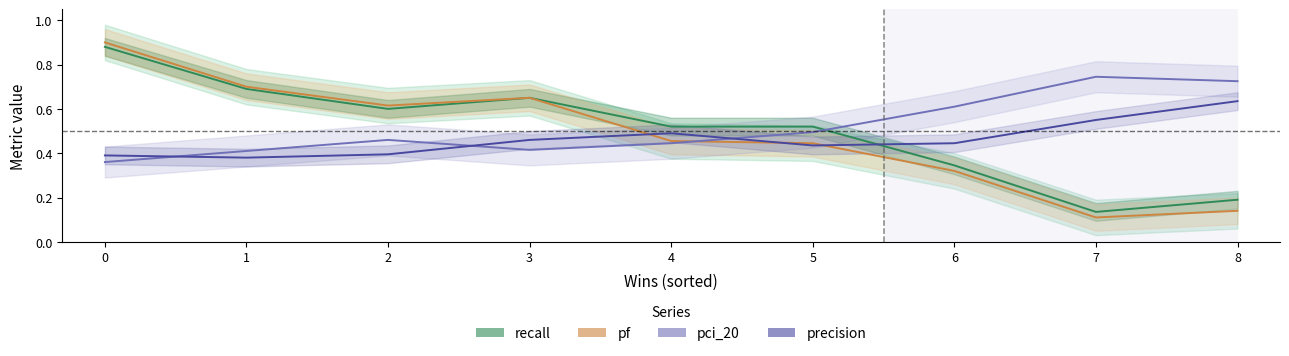

The recall series shows 0.2 at 1. True or false?

False